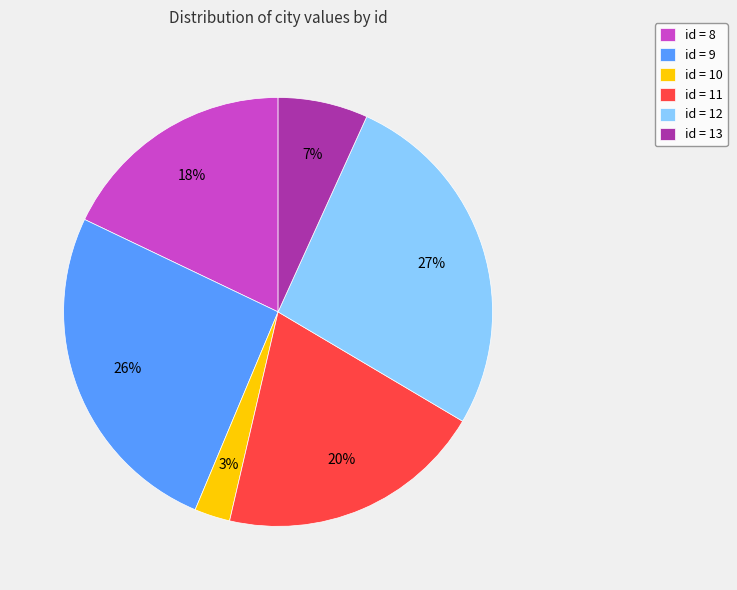

Is the sum of id = 11 and id = 9 greater than half?

No